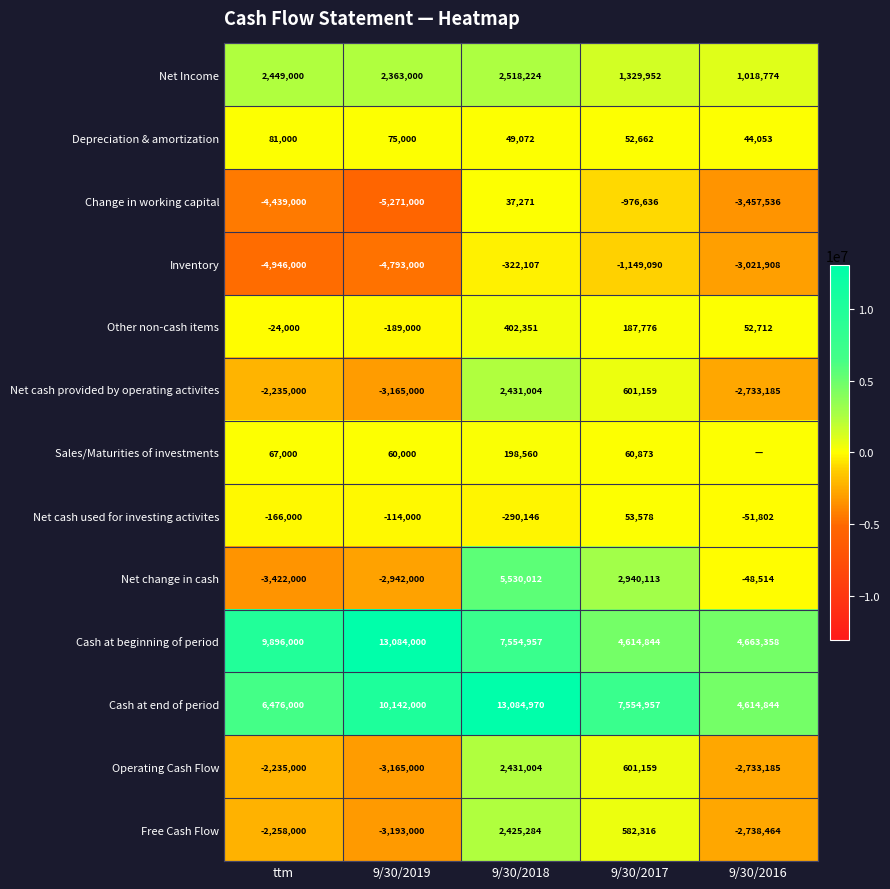

Count the number of categories in the chart.

5